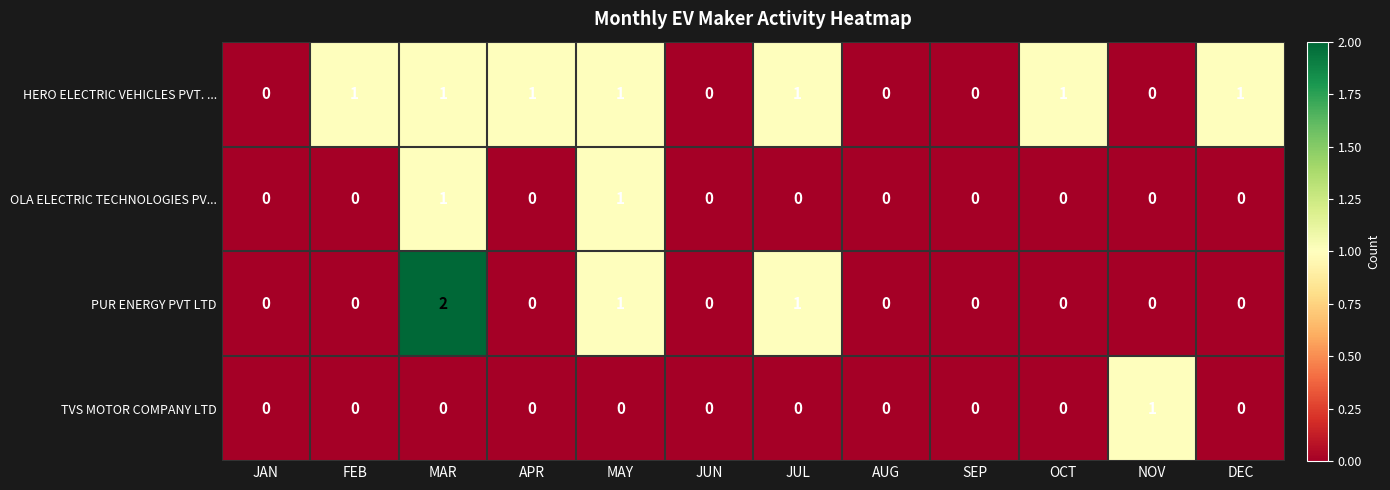

Which series has the largest total across all categories?

HERO ELECTRIC VEHICLES PVT. ...